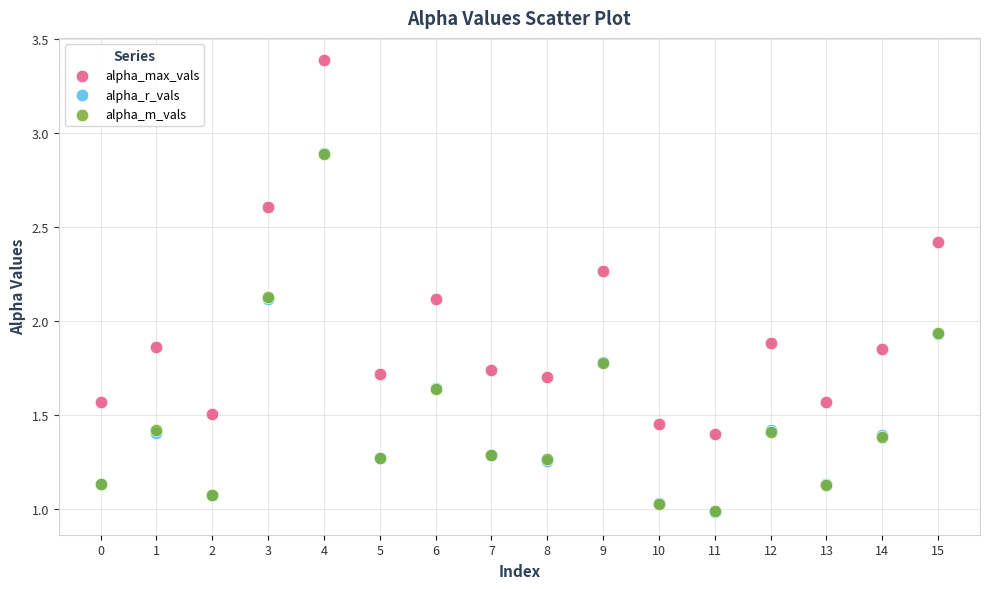

Which series has the largest Y range (max minus min)?

alpha_max_vals